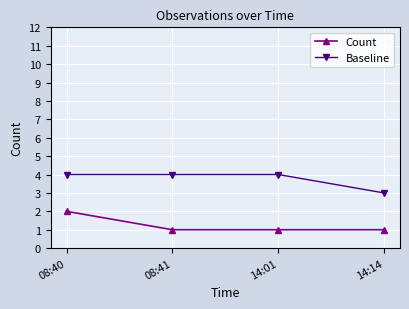

Reading right to left, extract all data points from this chart.

Count: 1	1	1	2
Baseline: 3	4	4	4